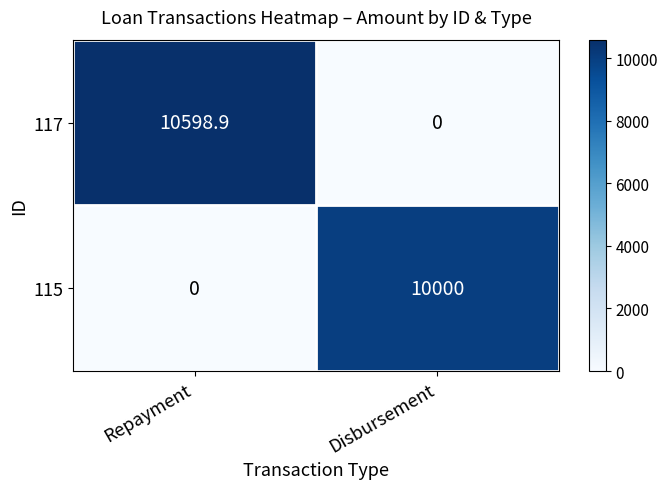

How many distinct data groups are displayed?

2